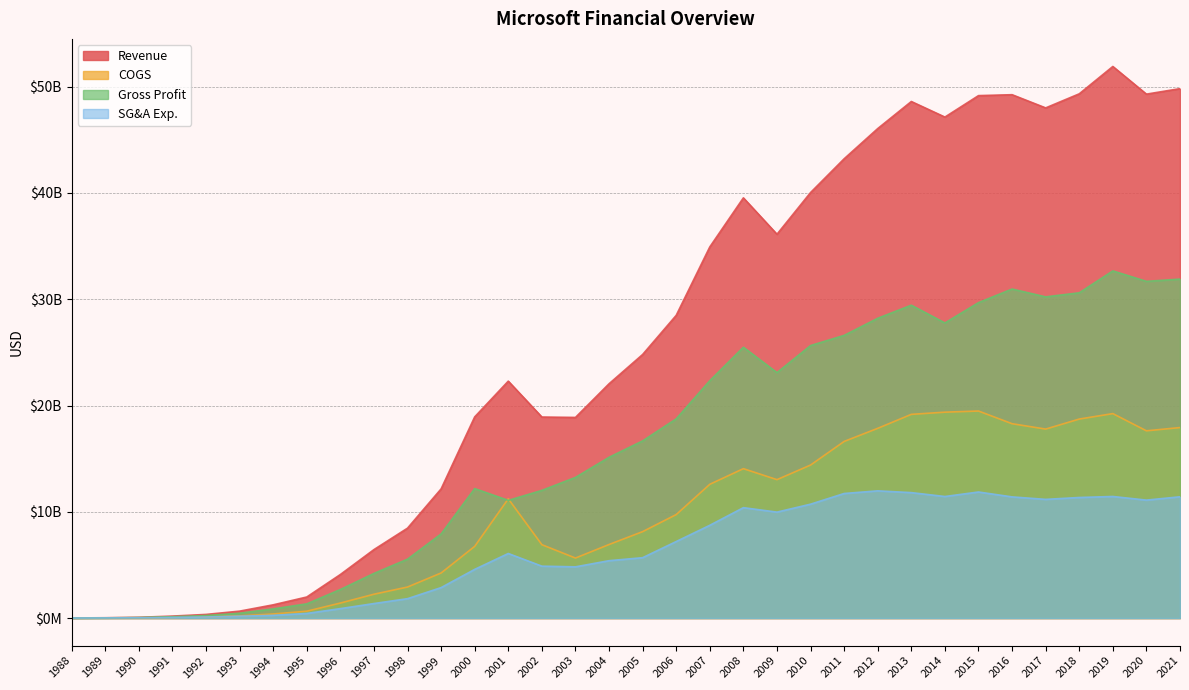

What is the average value of the COGS series?

9519344118